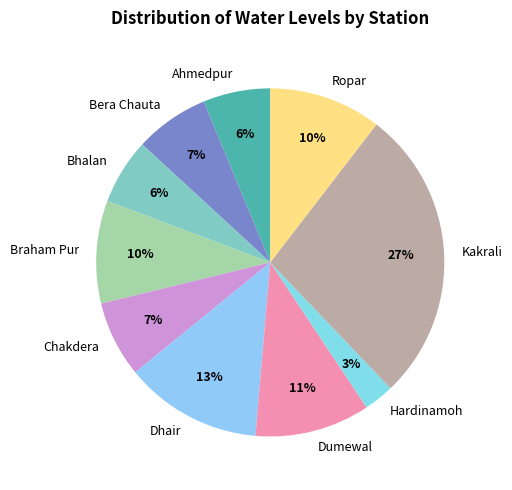

How many segments does this pie chart have?

10